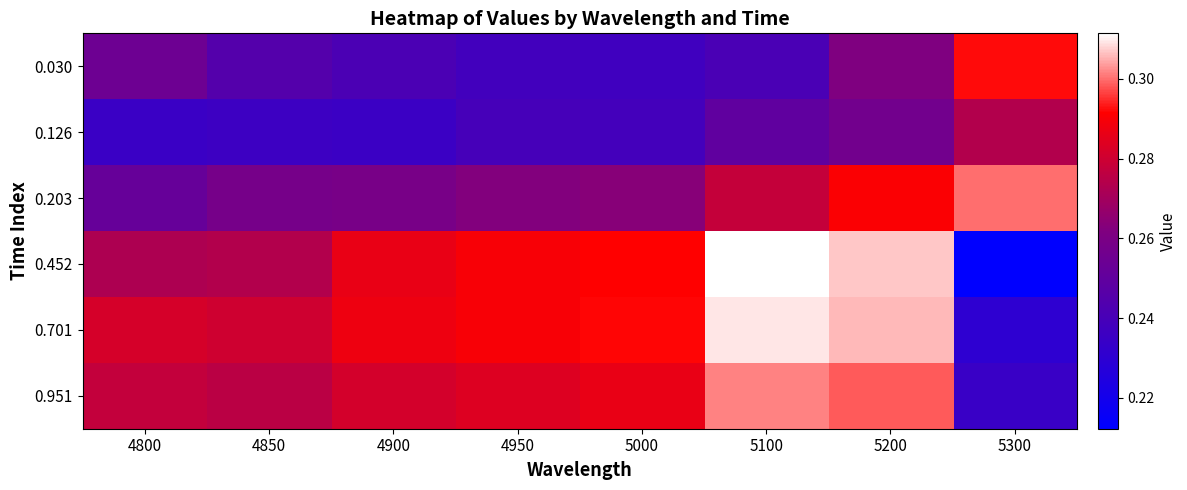

How many series are shown in this chart?

6